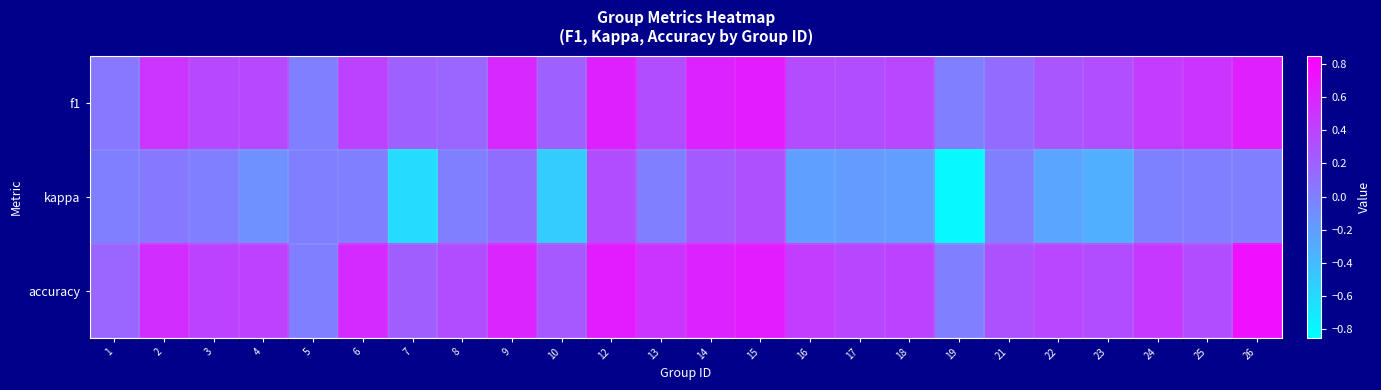

Reading left to right, extract all data points from this chart.

f1: 1=0.0	2=0.5	3=0.4	4=0.4	5=0.0	6=0.4	7=0.2	8=0.2	9=0.6	10=0.2	12=0.6	13=0.3	14=0.6	15=0.7	16=0.3	17=0.3	18=0.4	19=0.0	21=0.1	22=0.3	23=0.3	24=0.4	25=0.5	26=0.6
kappa: 1=0.0	2=0.0	3=0.0	4=-0.1	5=0.0	6=0.0	7=-0.6	8=0.0	9=0.1	10=-0.5	12=0.3	13=0.0	14=0.2	15=0.3	16=-0.2	17=-0.2	18=-0.2	19=-0.8	21=0.0	22=-0.2	23=-0.3	24=-0.0	25=0.0	26=0.0
accuracy: 1=0.2	2=0.5	3=0.4	4=0.4	5=0.0	6=0.6	7=0.2	8=0.3	9=0.6	10=0.2	12=0.7	13=0.5	14=0.6	15=0.7	16=0.4	17=0.4	18=0.4	19=0.0	21=0.3	22=0.4	23=0.3	24=0.5	25=0.3	26=0.8